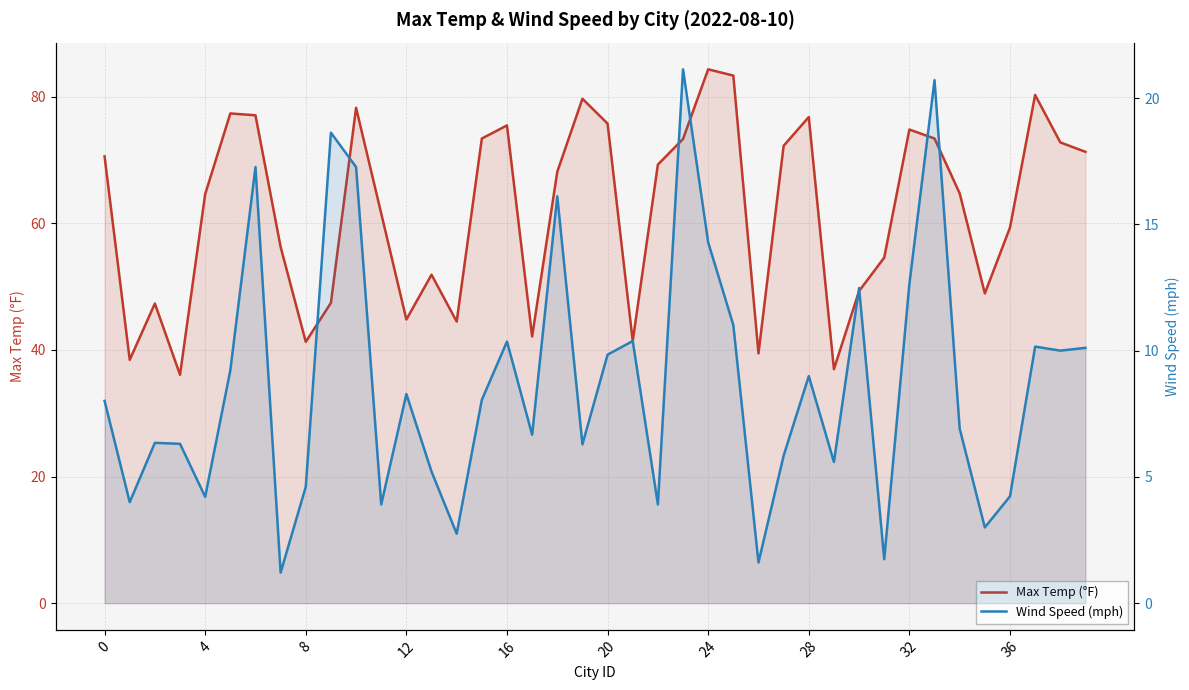

The Wind Speed (mph) series shows 8.0 at 0. True or false?

True